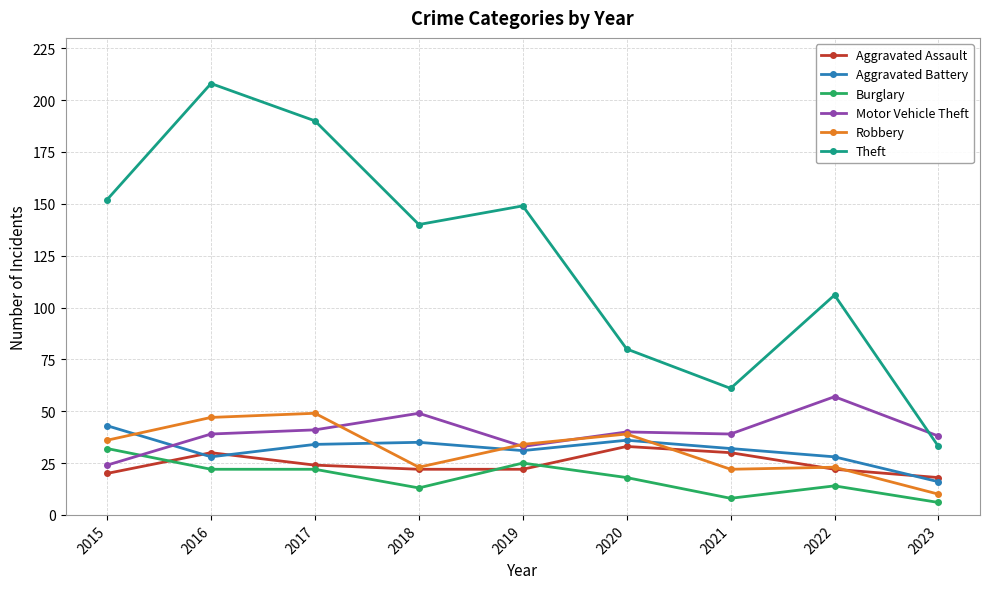

What is the spread (max minus min) of values at 2016?

186